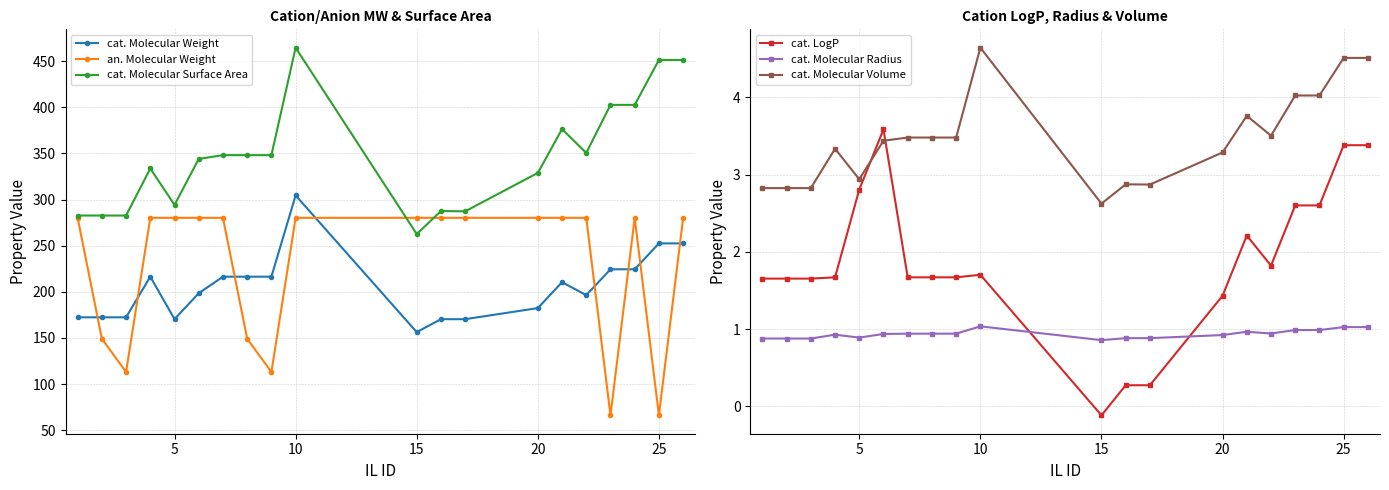

How many times do cat. LogP and cat. Molecular Radius cross each other?

2